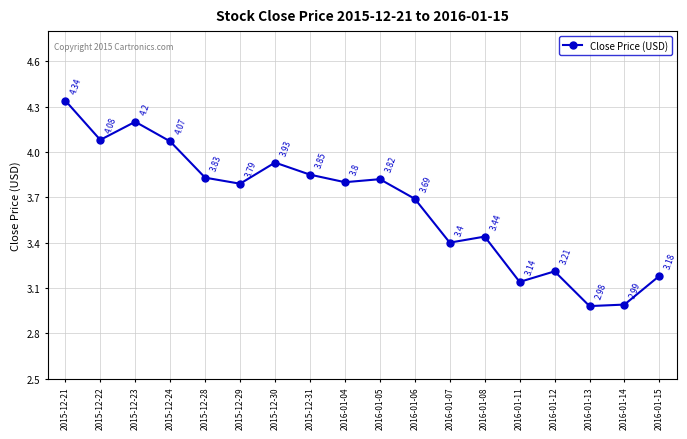

Does the chart display data point markers on the line(s)?

Yes